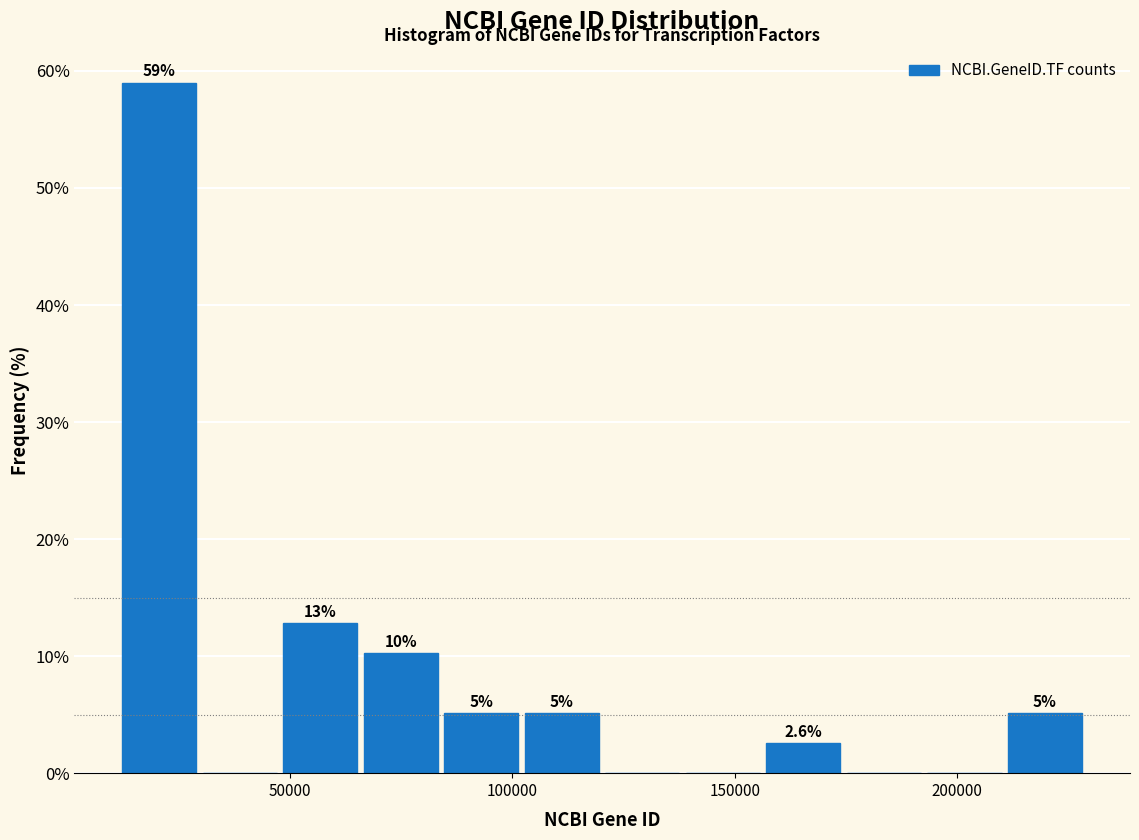

Around what value on the x-axis is the tallest bar? Give the approximate position of its centre, as read against the axis.

20000